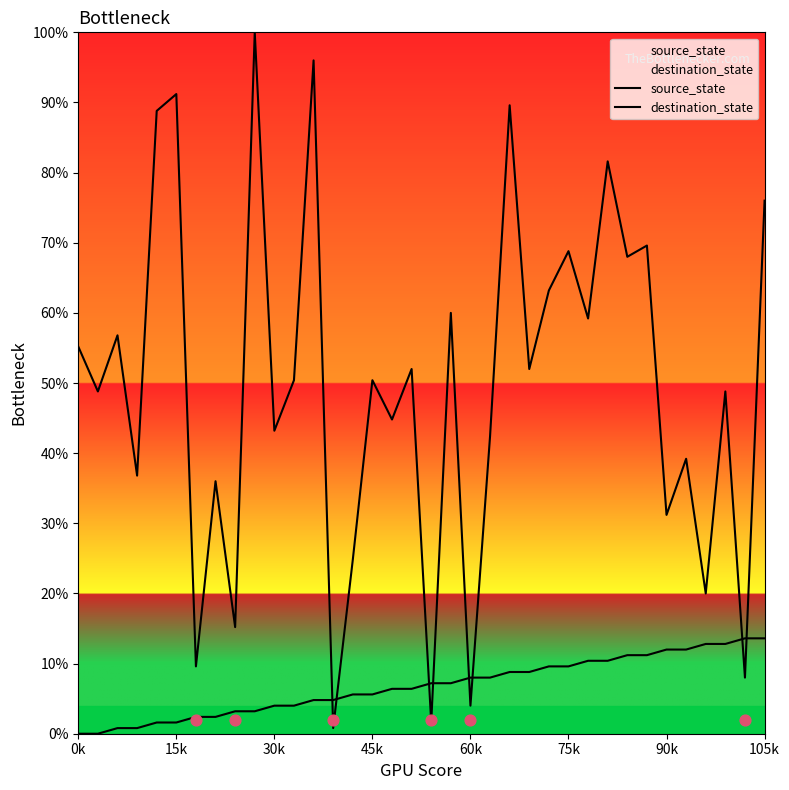

At which category is the sum across all series the highest?

9